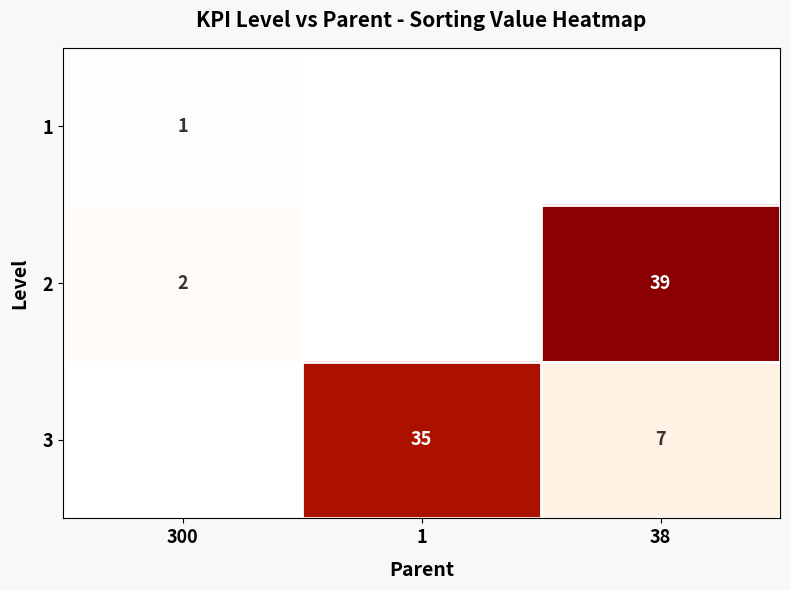

The 2 series shows 2 at 300. True or false?

True